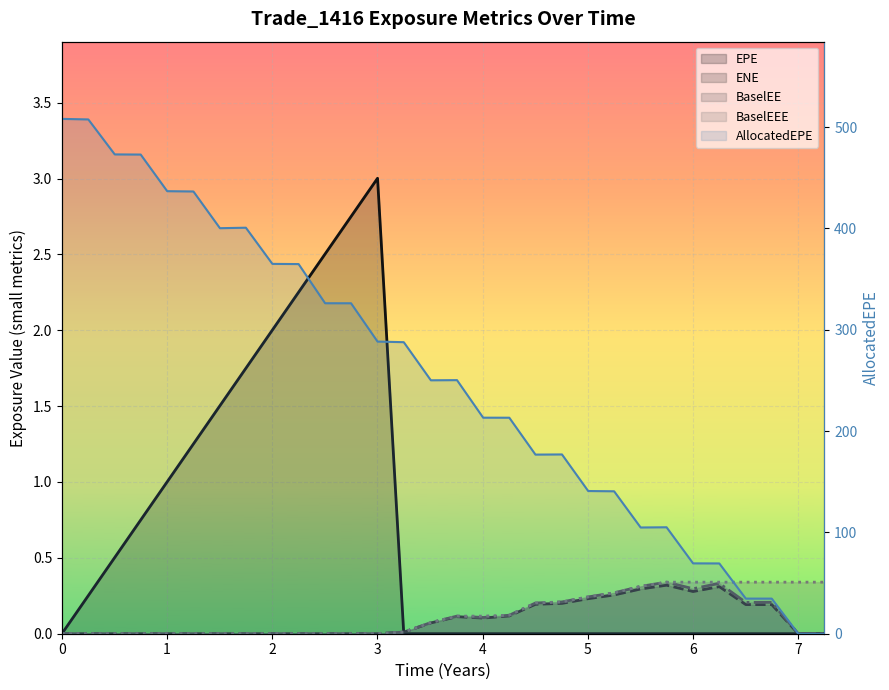

True or false: BaselEE and EPE cross at least once.

True